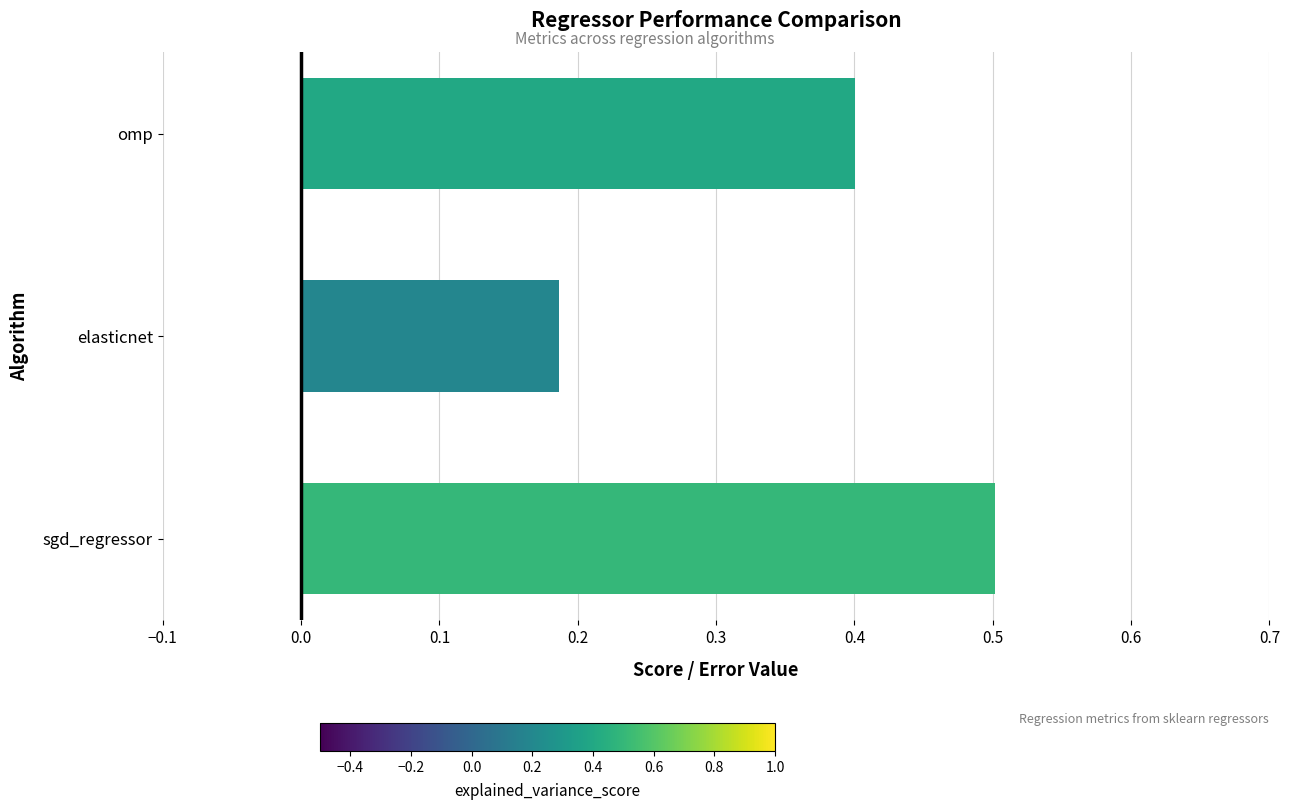

How many series are shown in this chart?

1